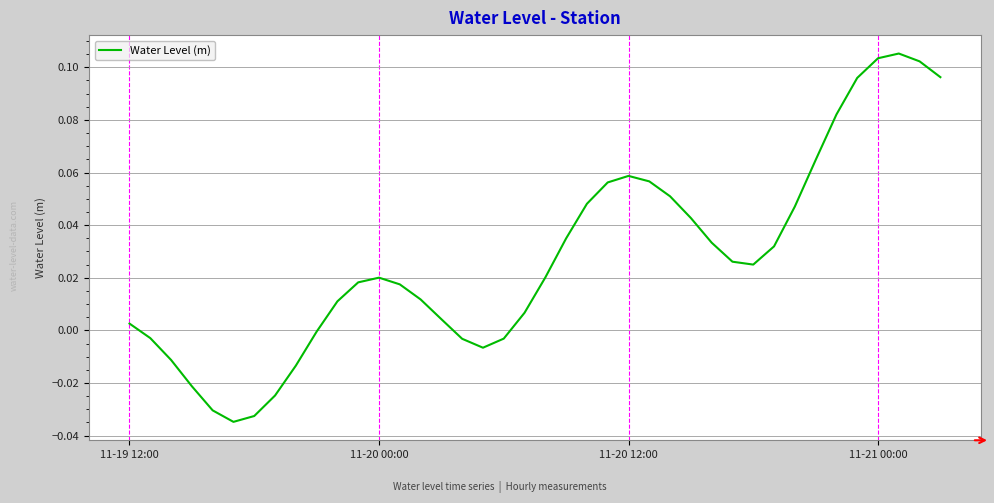

How many points are higher than both their immediate neighbors (excluding endpoints)?

3